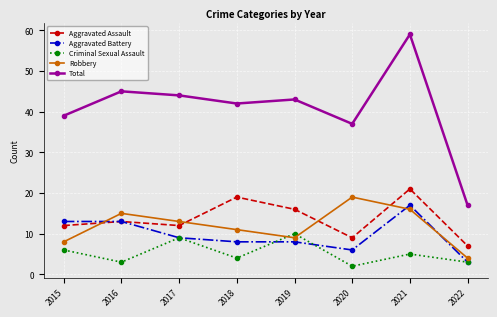

Which series ends up on top after the final intersection of Robbery and Aggravated Battery?

Robbery